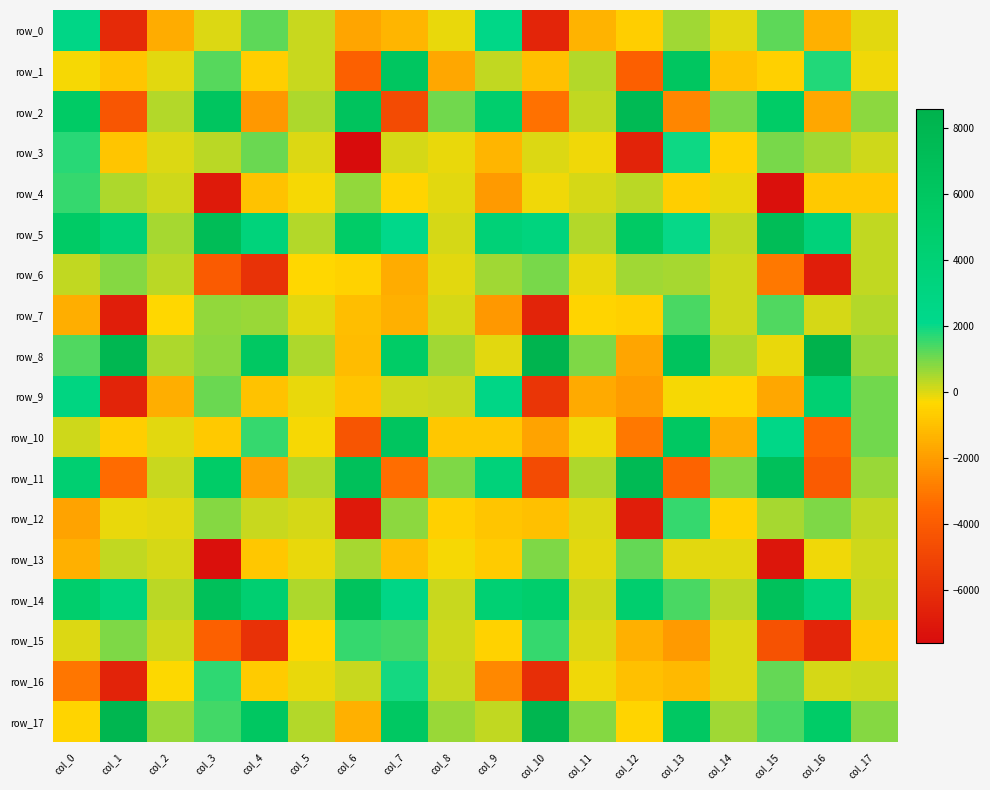

What is the greatest value displayed?

8557.1